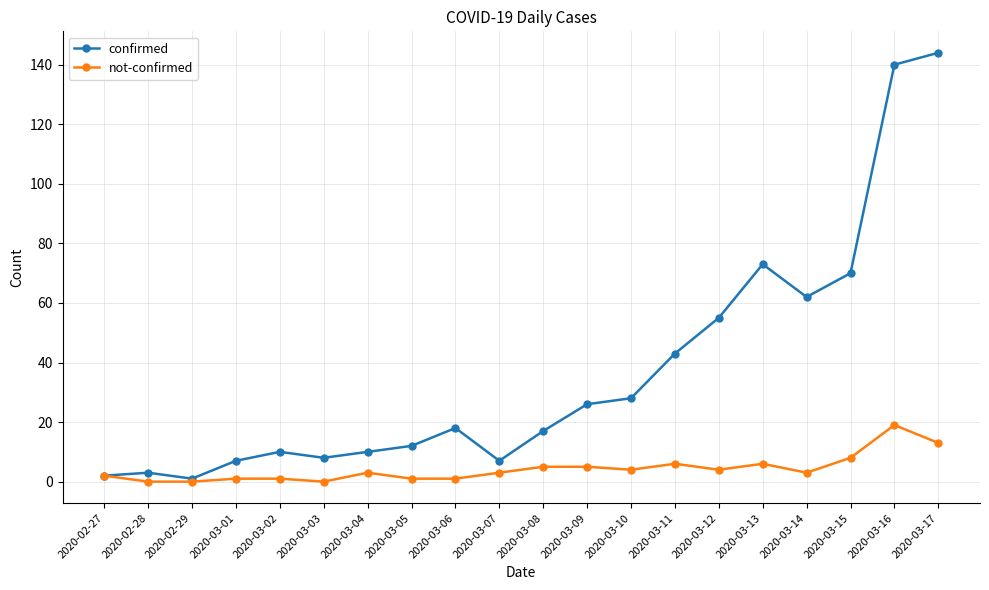

What is the highest value of the not-confirmed series?

19